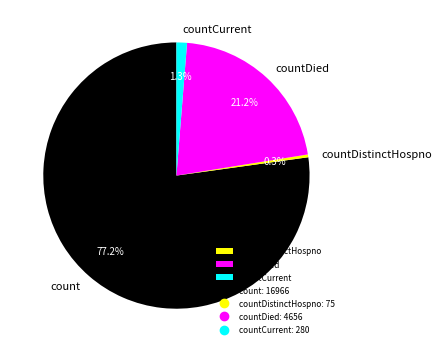

True or false: countDistinctHospno accounts for 0% of the total.

True